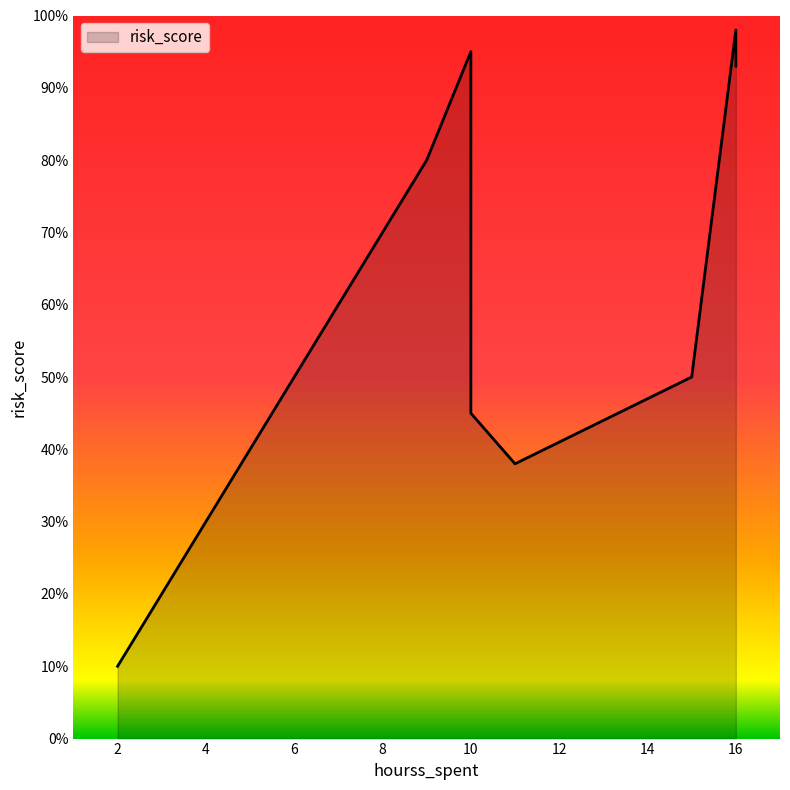

True or false: there are more than 2 points higher than both neighbors.

False